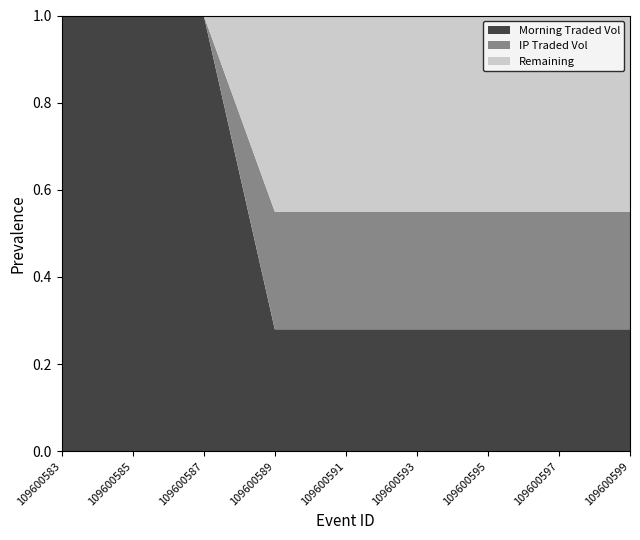

What is the total value across all series at 109600583?

1.0